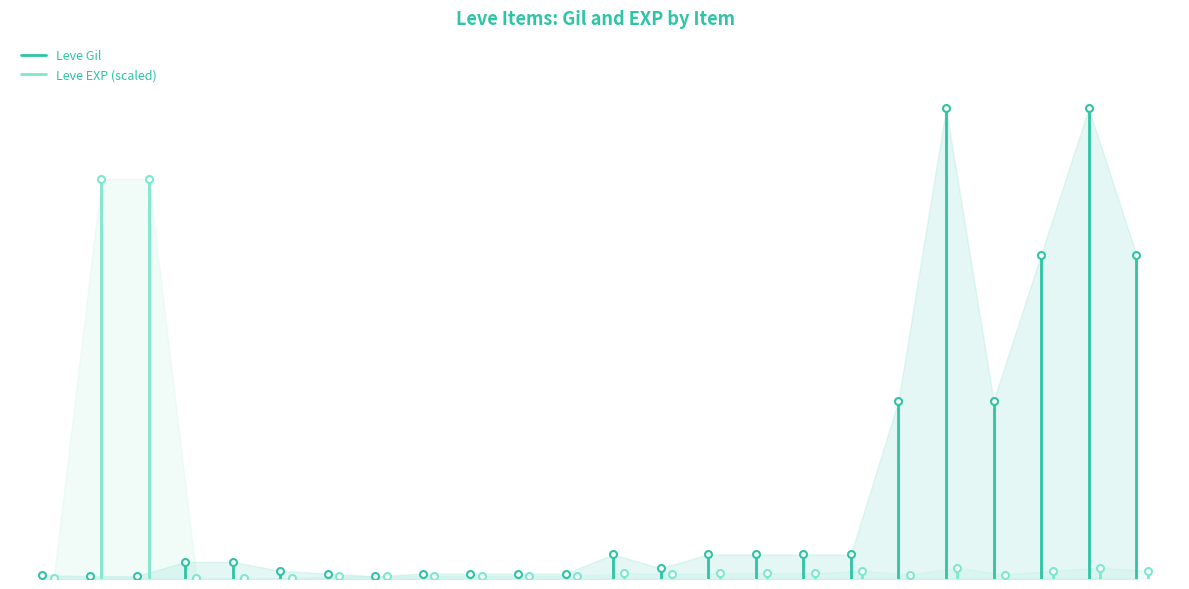

What is the difference between the maximum and minimum values in the Leve EXP (scaled) series?

25.5